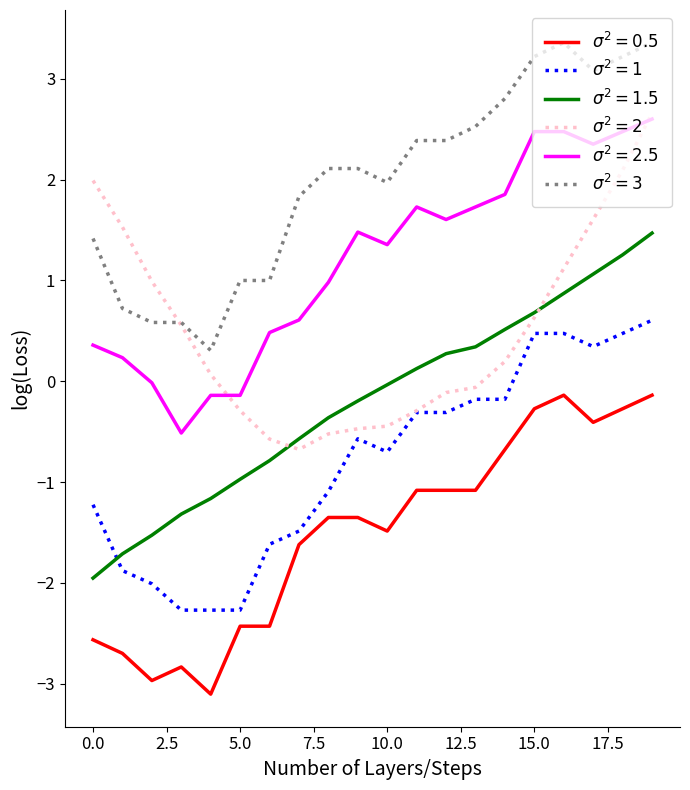

What is the smallest value displayed?

-3.1